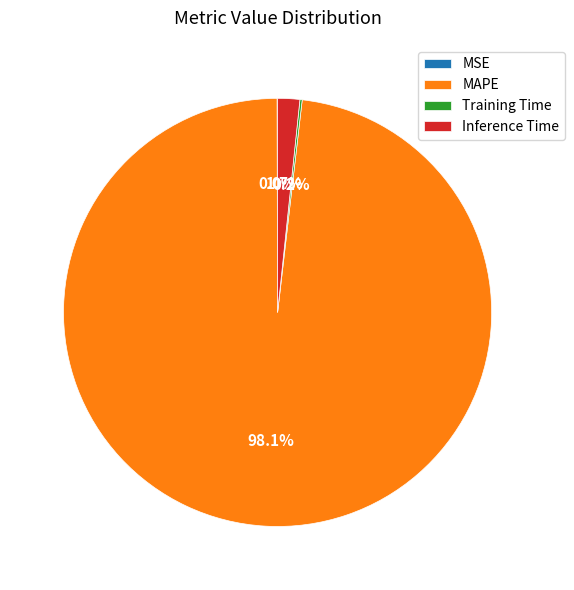

What percentage is NOT represented by MAPE?

1.9%